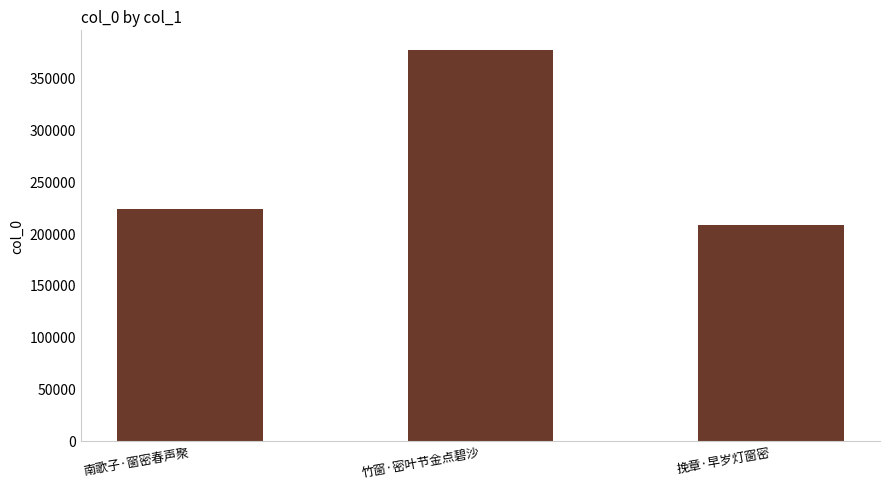

What is the average value?

269180